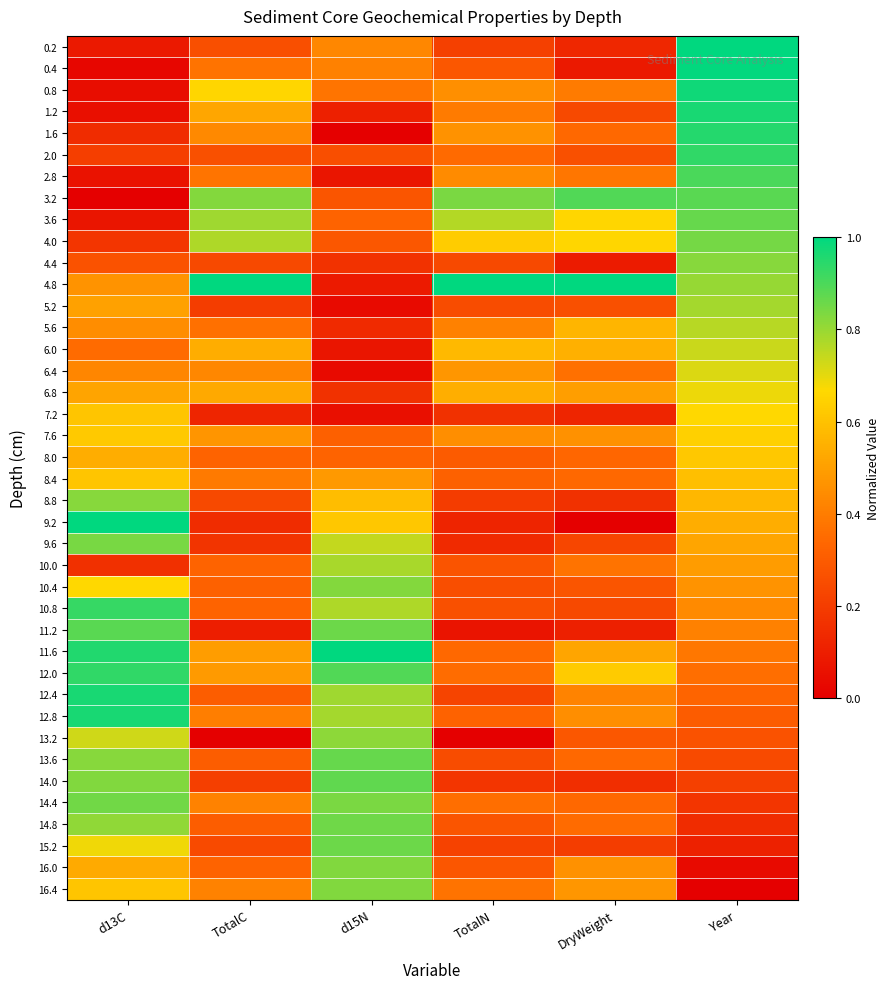

Which label corresponds to the largest value in the chart?

Year